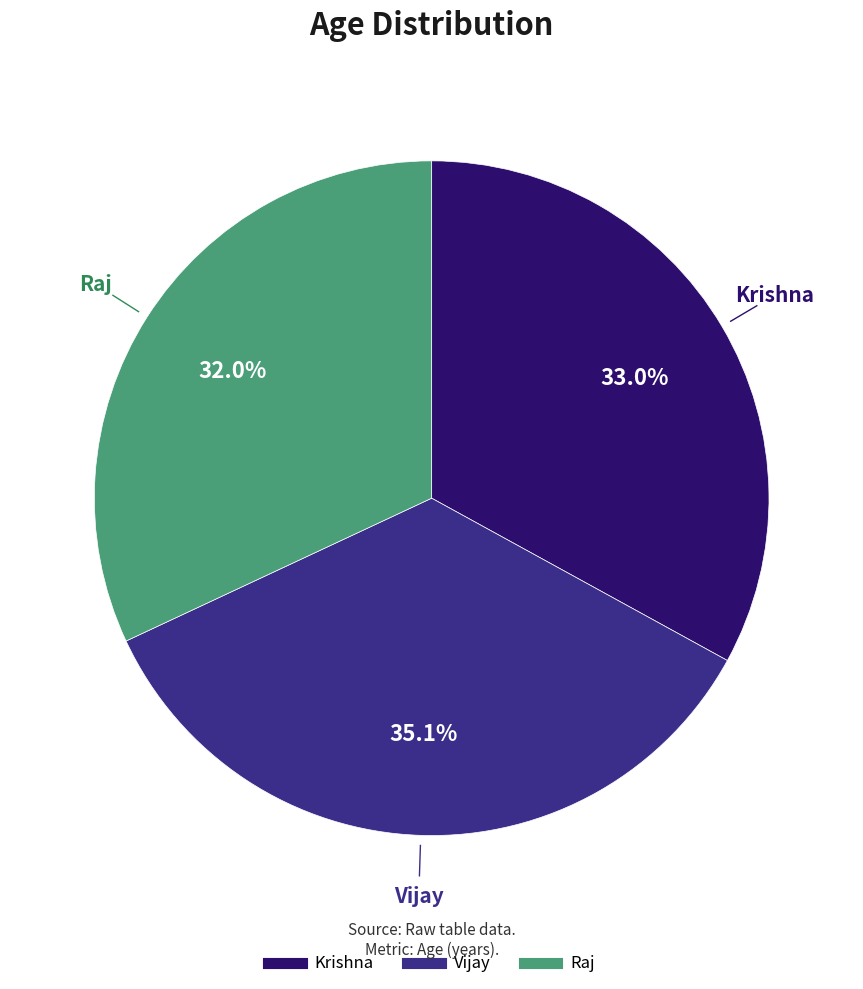

How much of the chart is everything except Raj?

68.0%